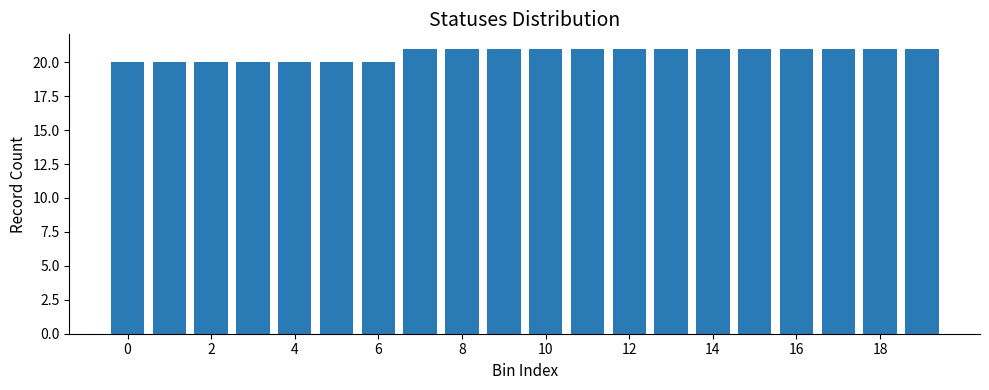

What is the greatest value displayed?

21